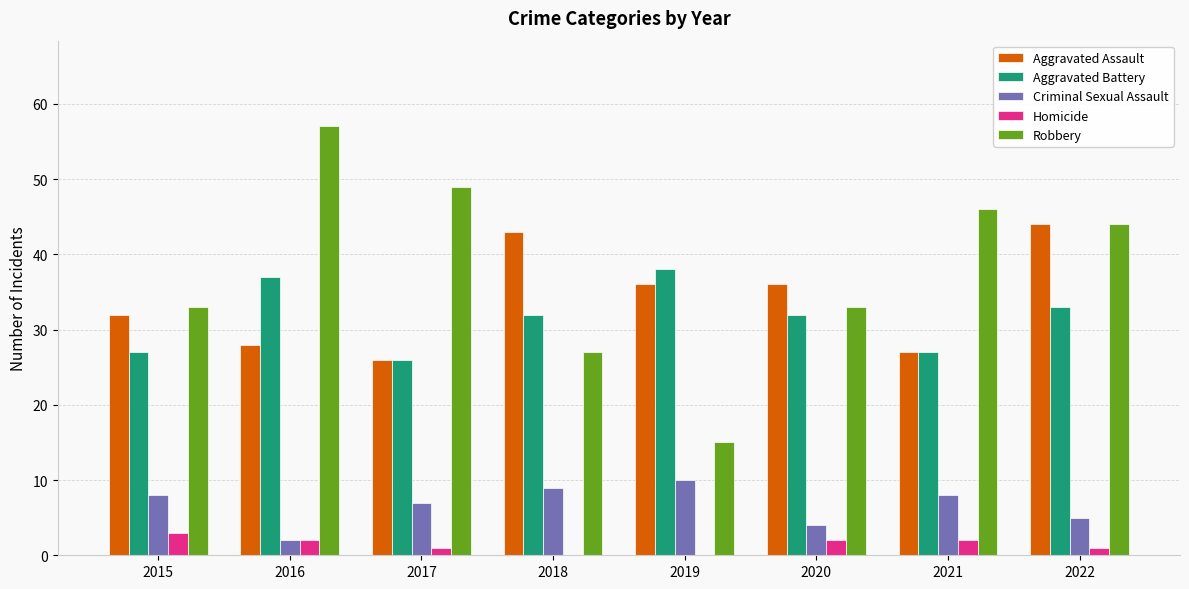

Is the value of Aggravated Battery at 2016 greater than the value of Homicide at 2022?

Yes